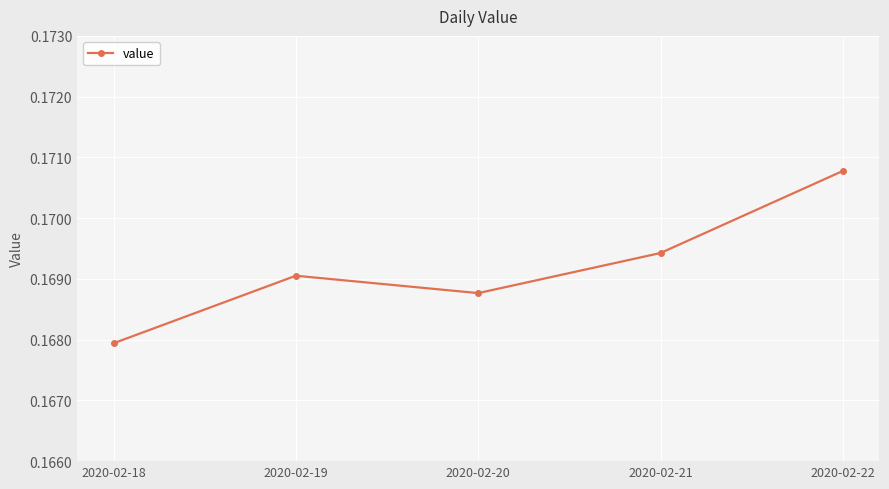

How many values are between 0 and 1?

5